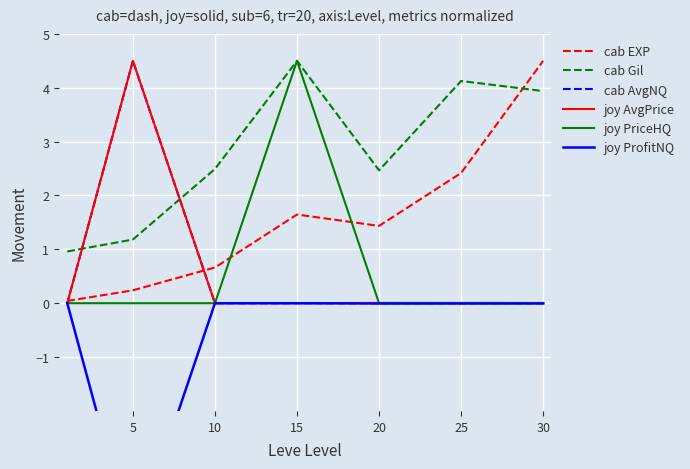

Reading left to right, list all the values displayed in this chart.

cab EXP: 0.0	0.2	0.7	1.6	1.4	2.4	4.5
cab Gil: 1.0	1.2	2.5	4.5	2.5	4.1	3.9
cab AvgNQ: 0.0	4.5	0.0	0.0	0.0	0.0	0.0
joy AvgPrice: 0.0	4.5	0.0	0.0	0.0	0.0	0.0
joy PriceHQ: 0.0	0.0	0.0	4.5	0.0	0.0	0.0
joy ProfitNQ: 0.0	-4.5	-0.0	-0.0	-0.0	-0.0	-0.0